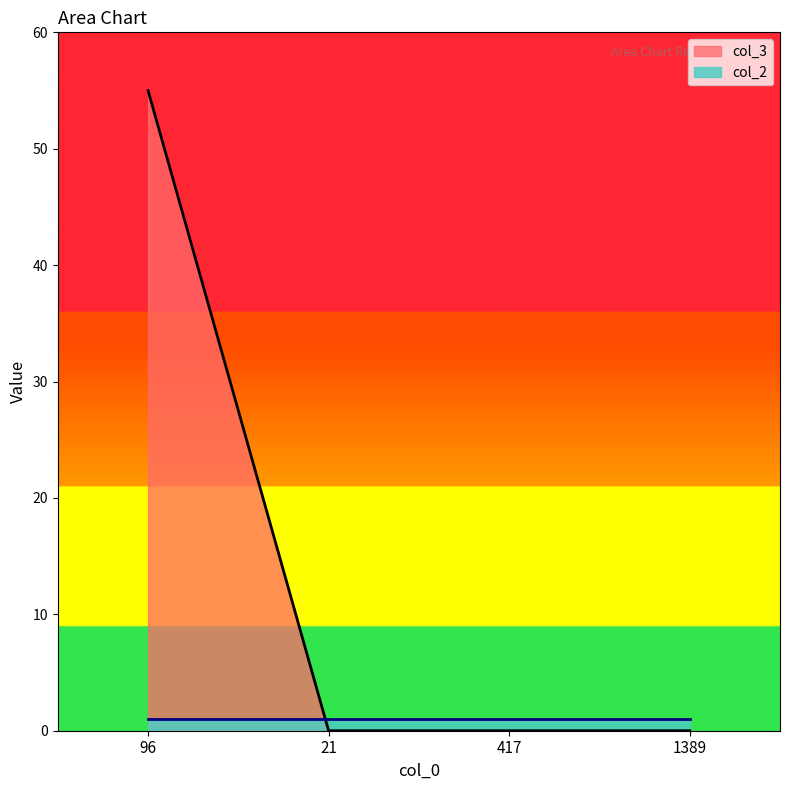

What is the greatest value displayed?

55